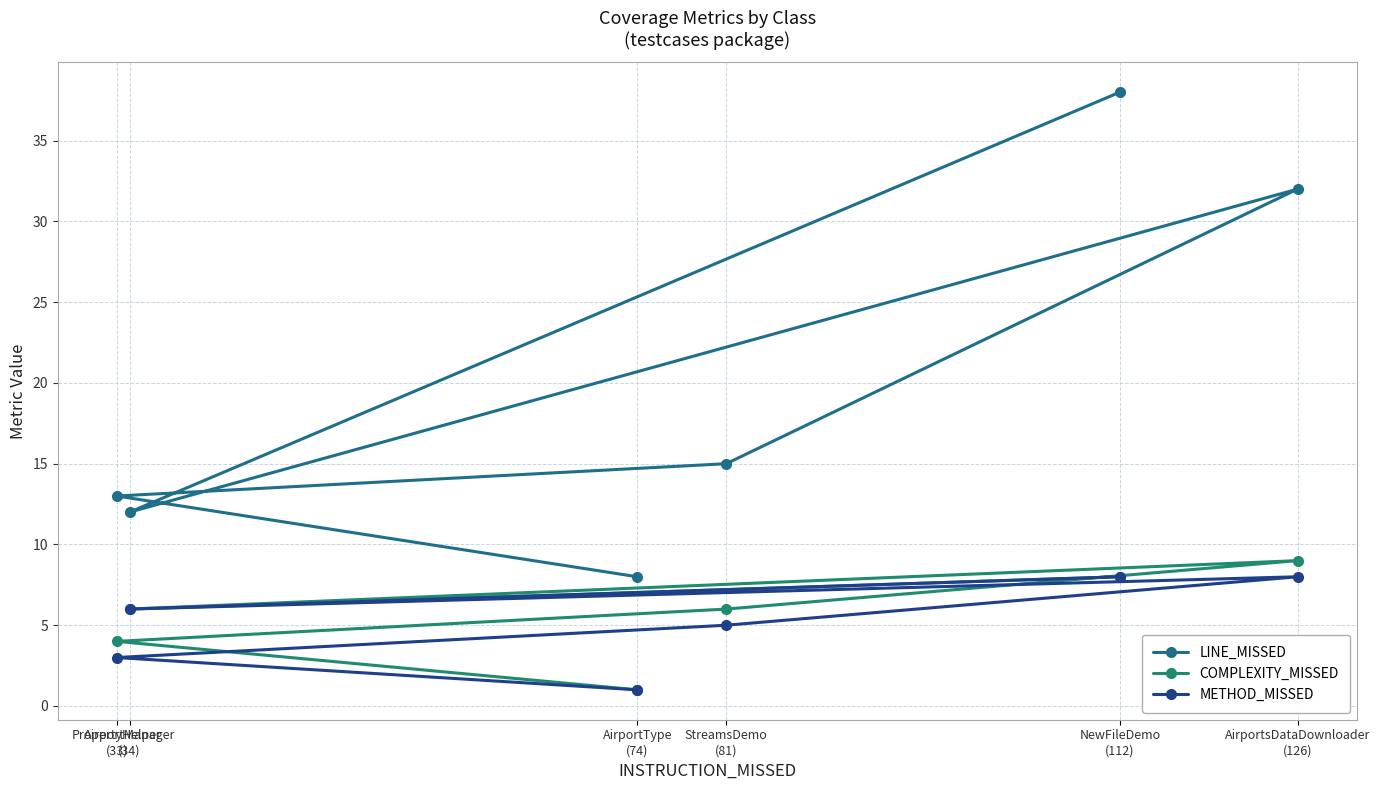

Rank the series at AirportManager
(34) from highest to lowest value.

LINE_MISSED, COMPLEXITY_MISSED, METHOD_MISSED